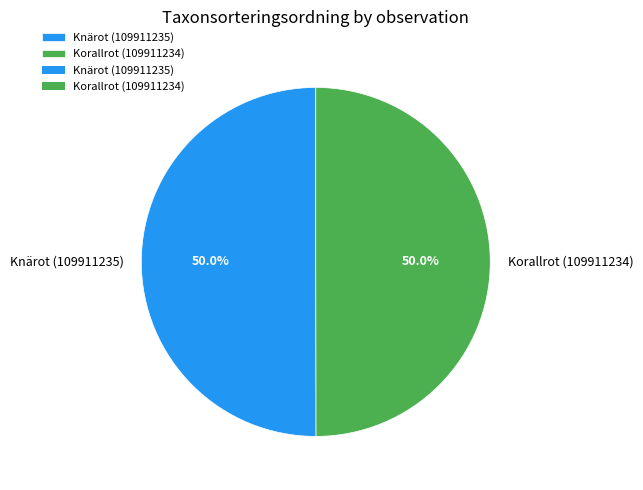

What portion of the pie excludes Knärot (109911235)?

50.0%